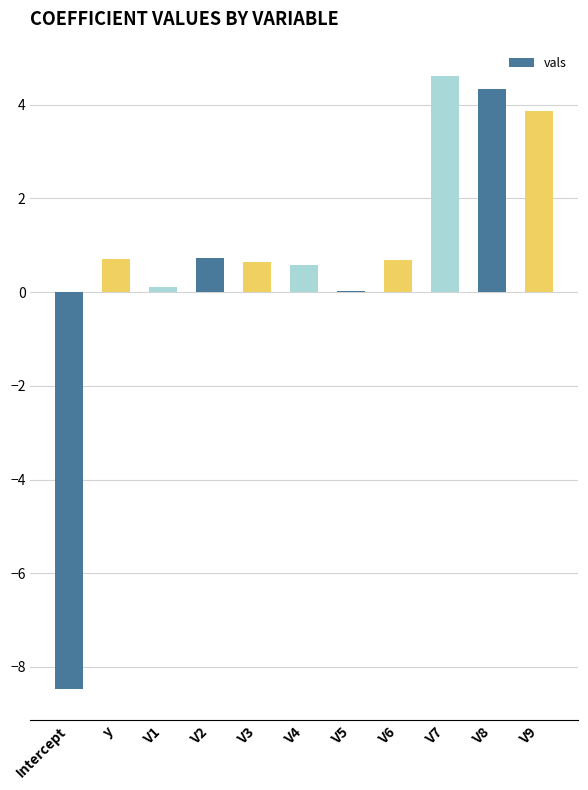

Between V8 and V2, which is larger?

V8